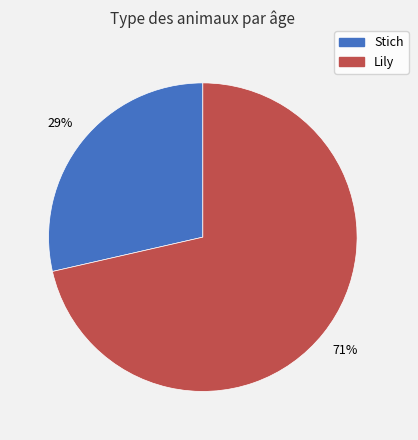

Rank the categories by value from lowest to highest.

Stich, Lily